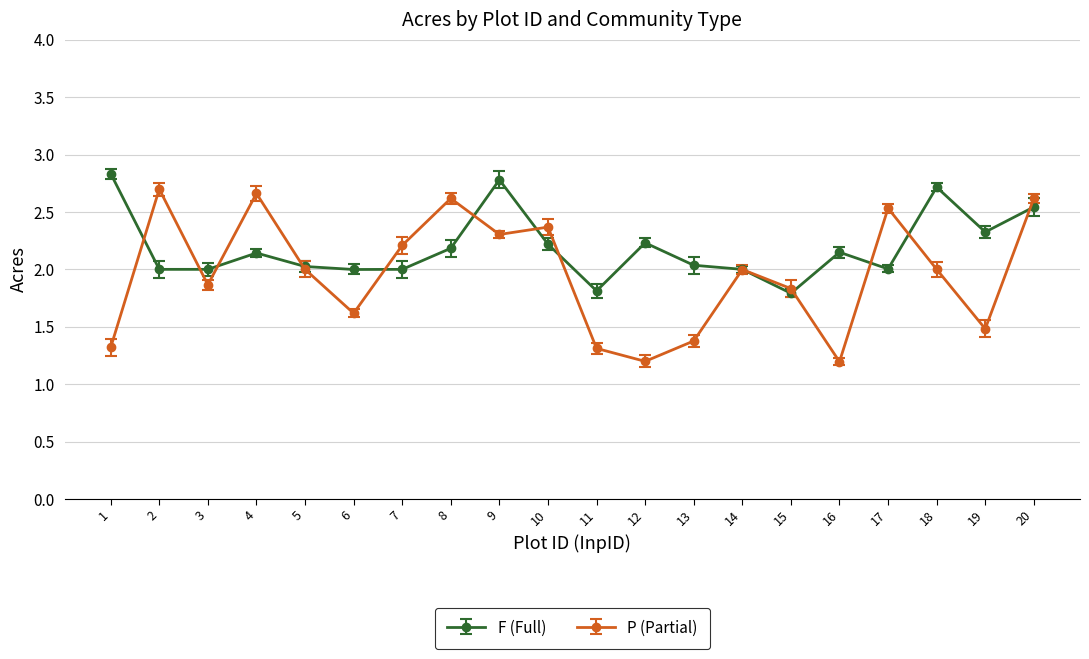

Which category has the lowest value in the P (Partial) series?

16